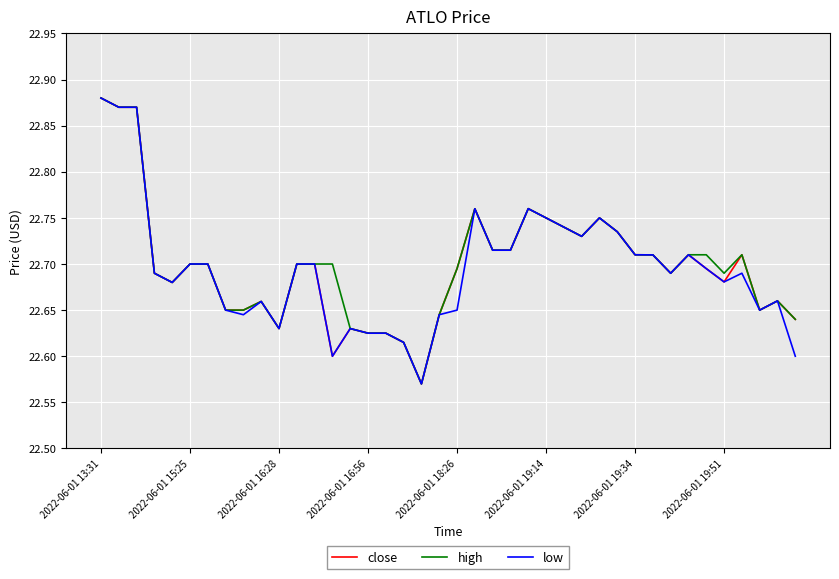

How many series are shown in this chart?

3